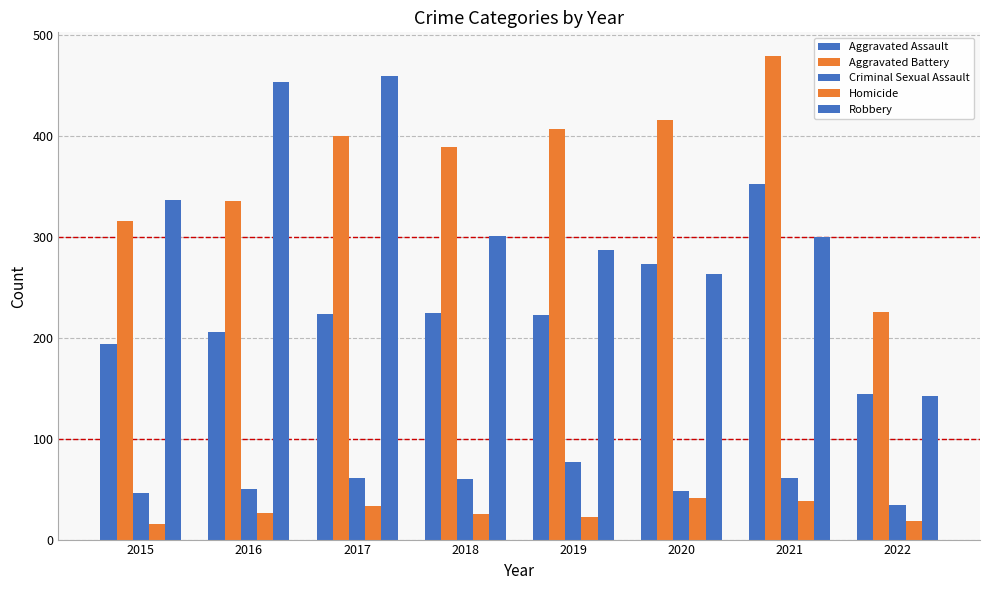

What is the lowest value of the Homicide series?

15